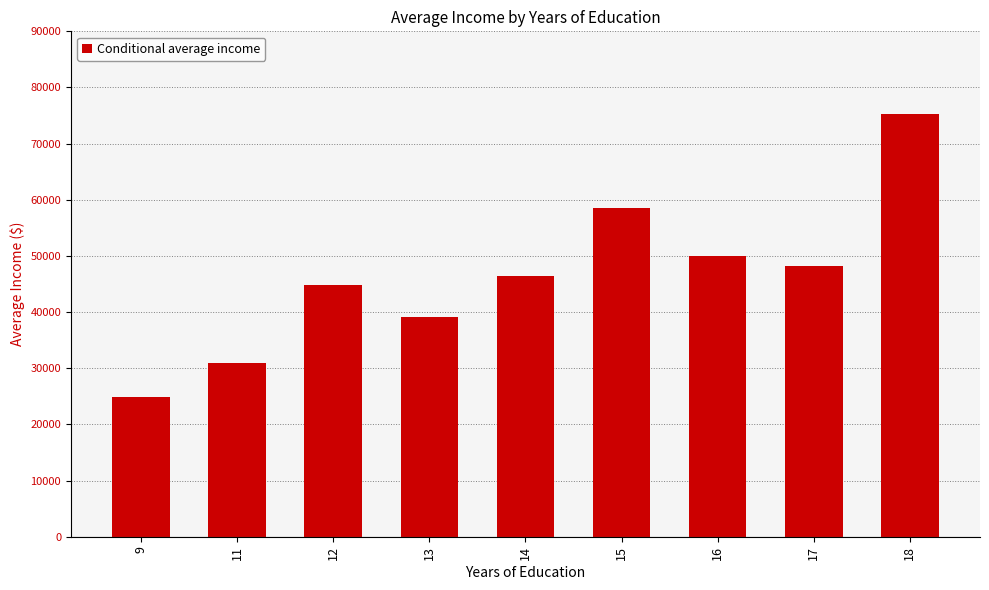

What is the sum of all values?

418222.9